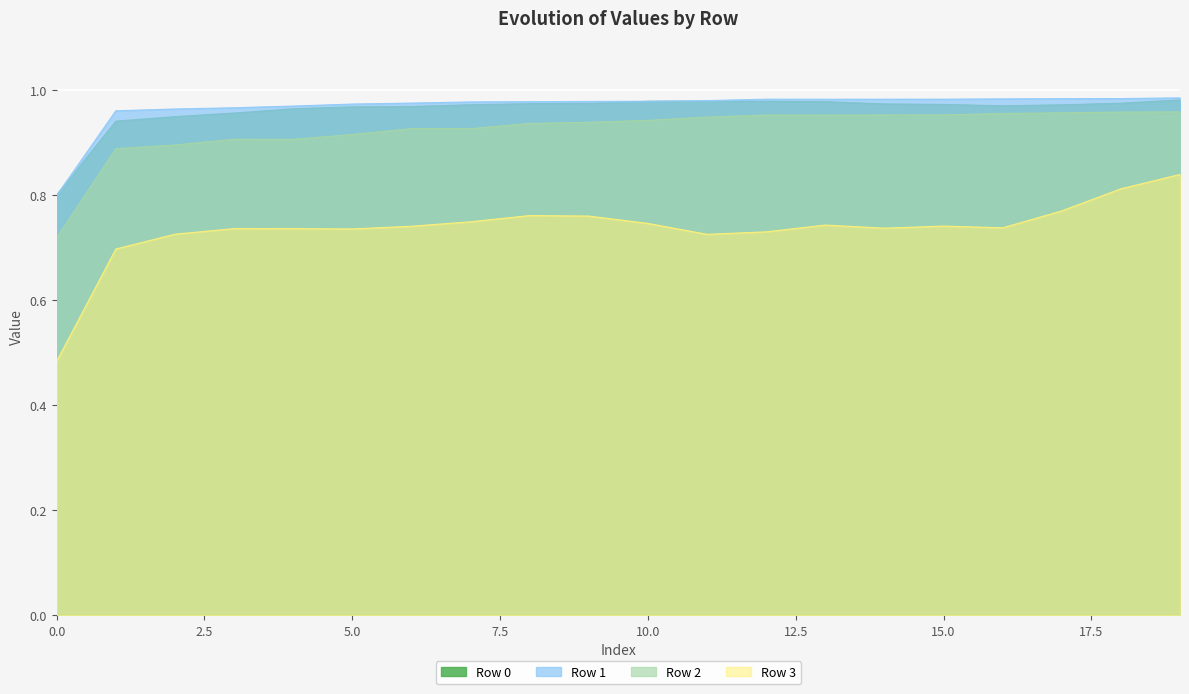

How many categories are shown in the chart?

20